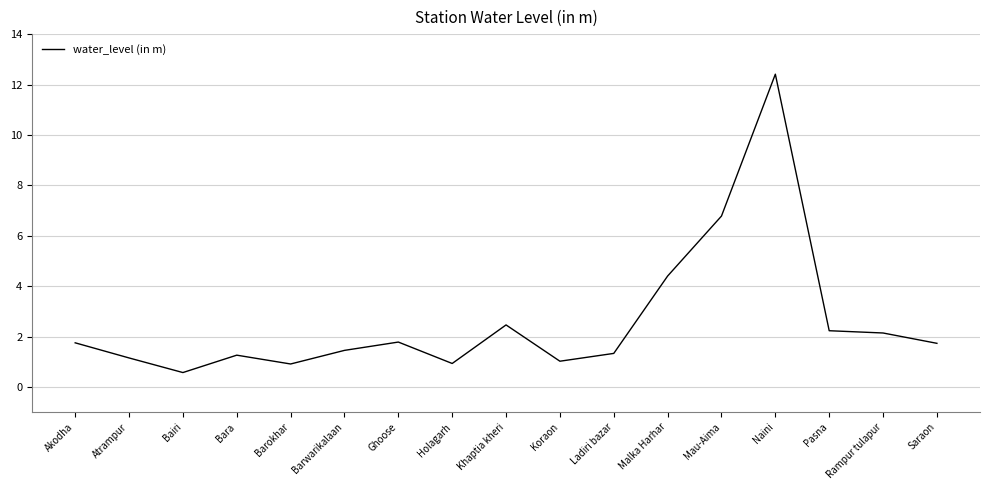

True or false: the data shows 6.8 at Mau-Aima.

True